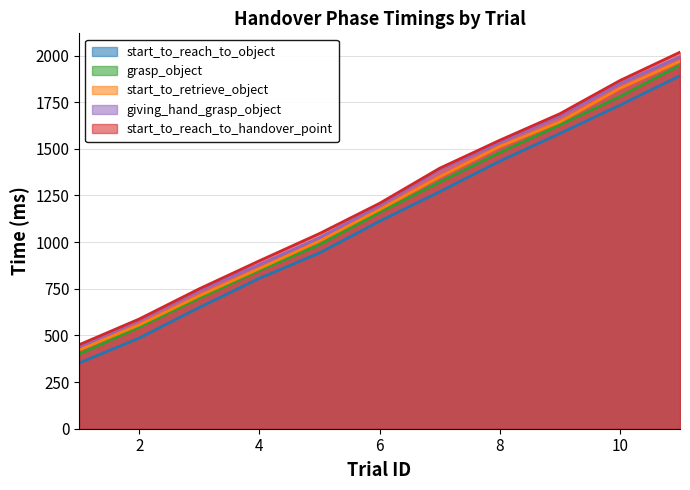

True or false: grasp_object has a value of 1480 at 8.

True